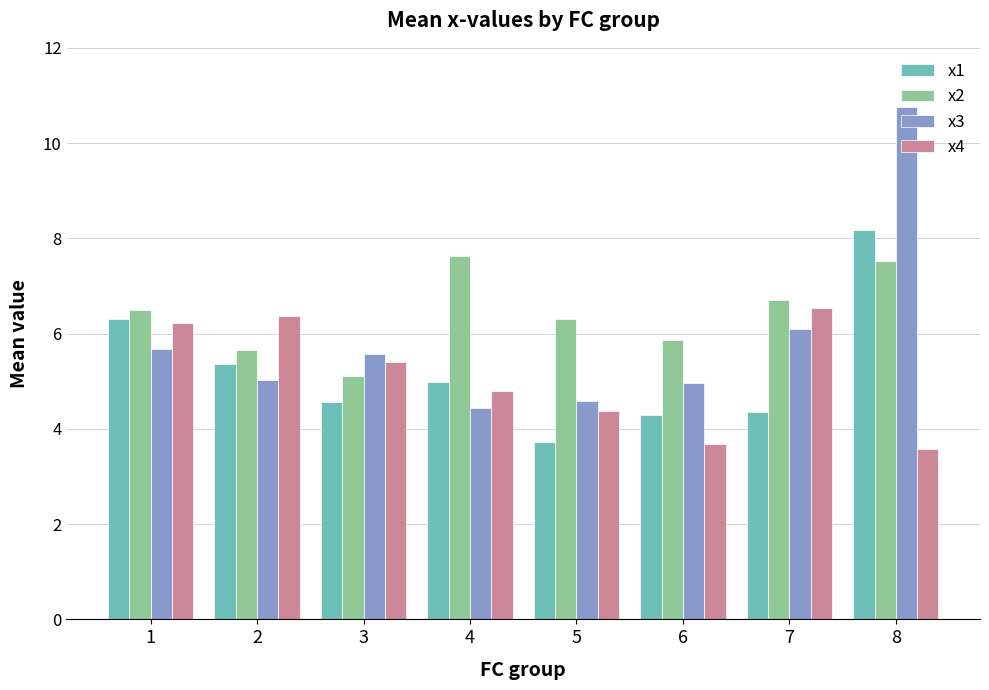

What is the approximate value of x1 at 5?

3.7